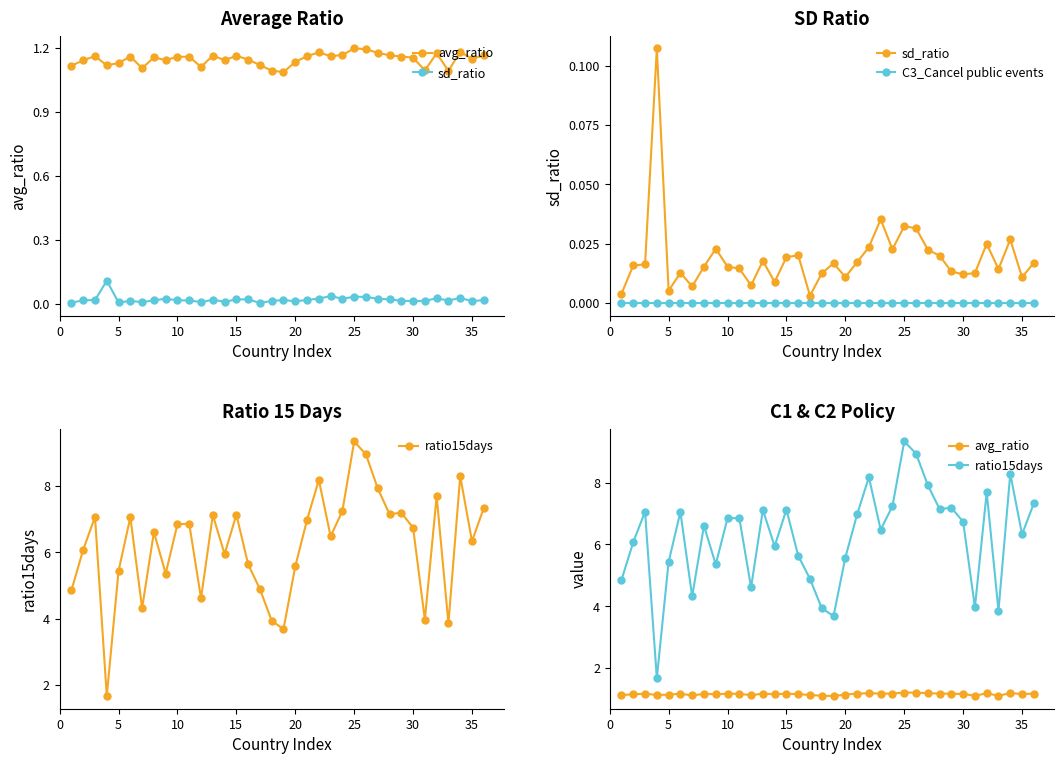

How many values in the ratio15days series are below 6?

14